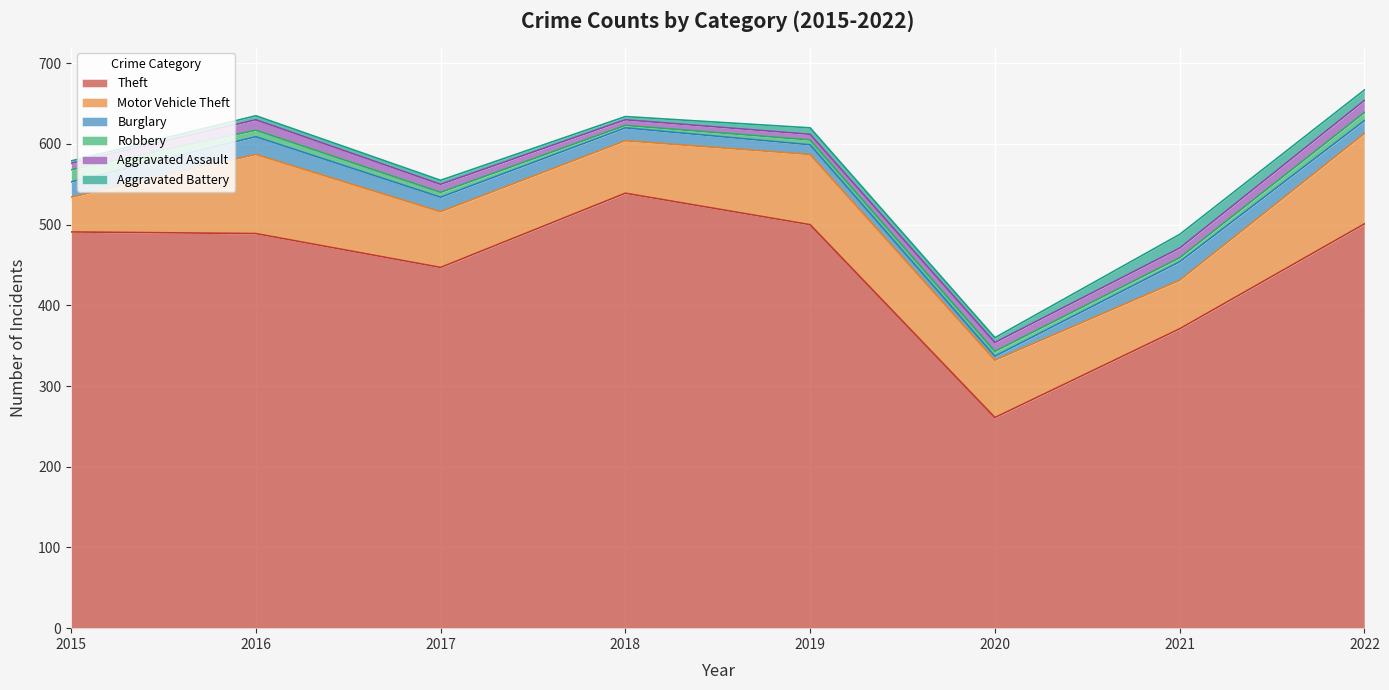

What is the difference between the maximum and minimum values in the Theft series?

278